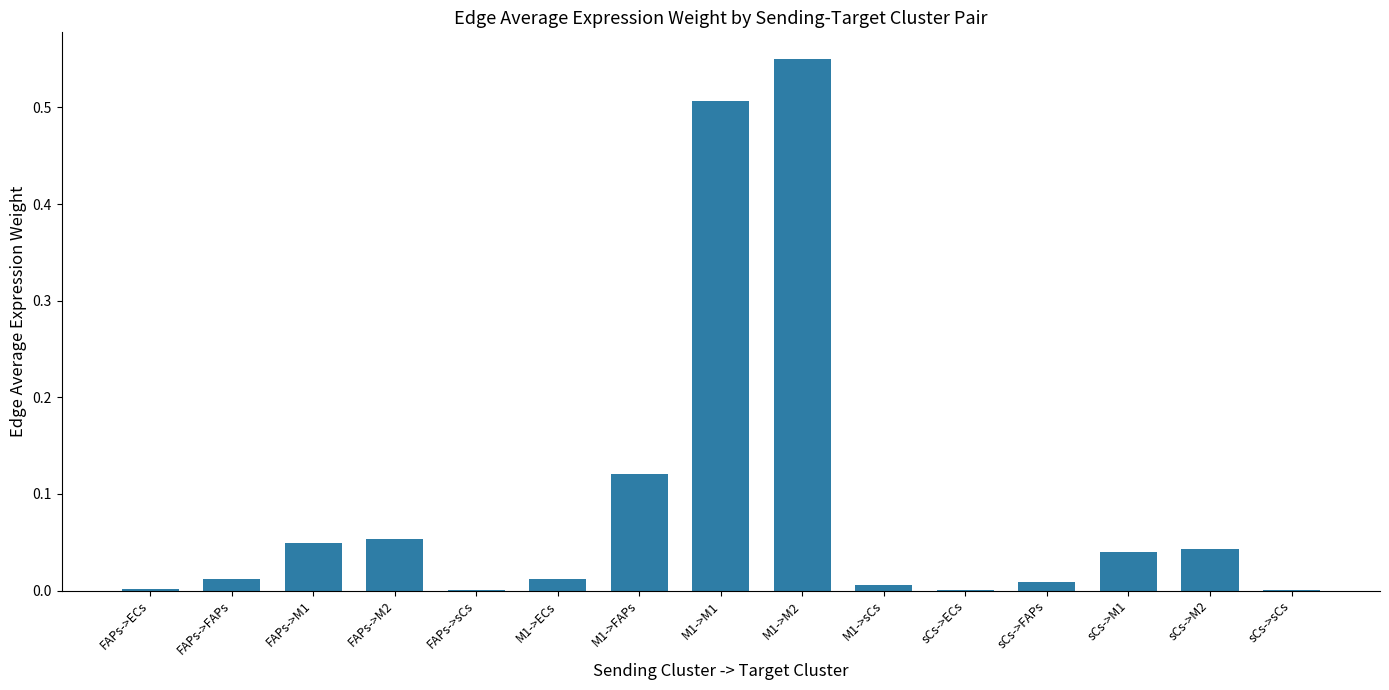

At which category does the chart reach its peak across all series?

M1->M2